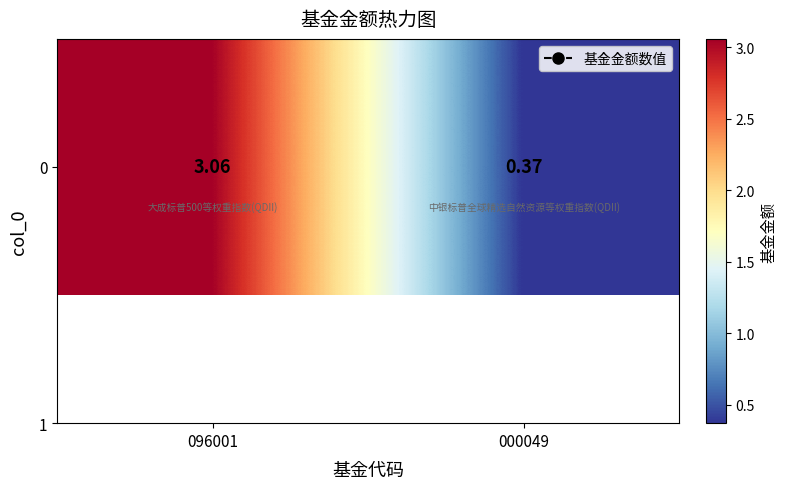

How many values are below 3?

1